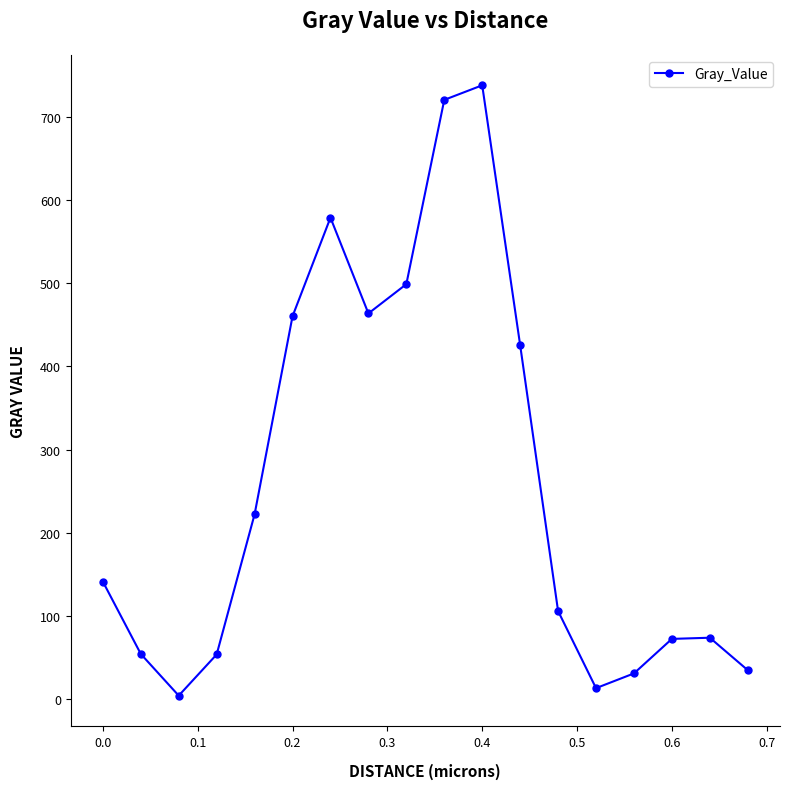

What is the average value?

260.9